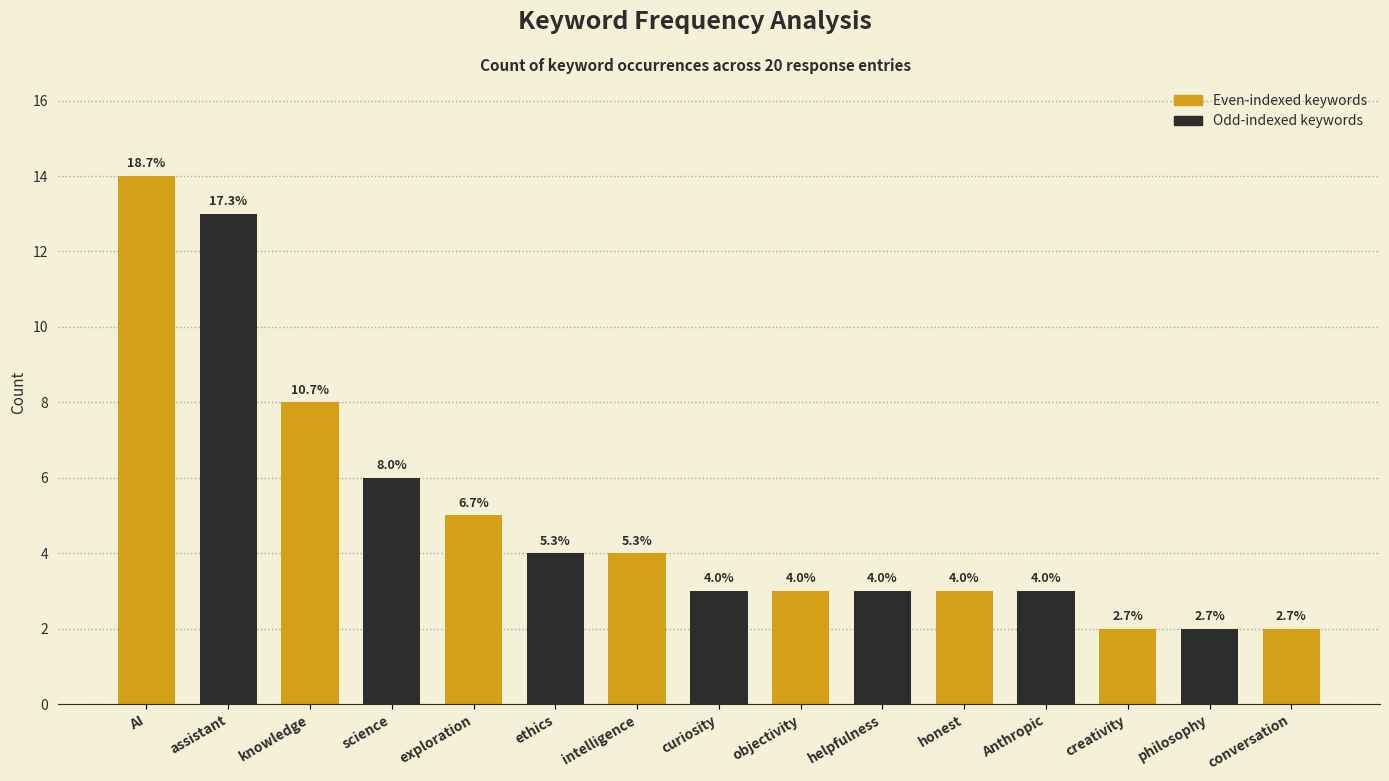

Does the chart contain any negative values?

No